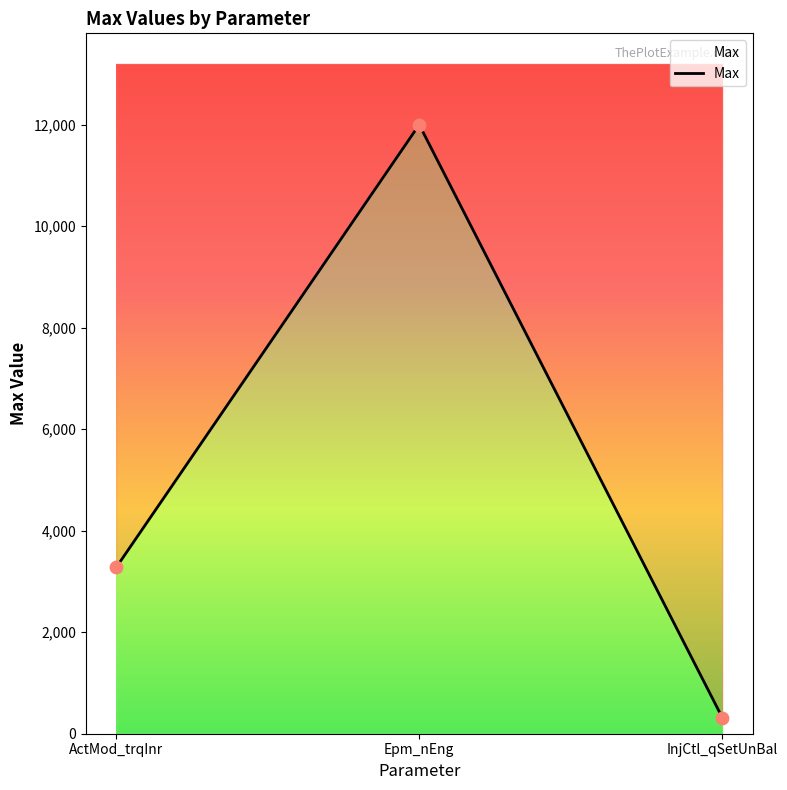

Which has a higher value, InjCtl_qSetUnBal or Epm_nEng?

Epm_nEng